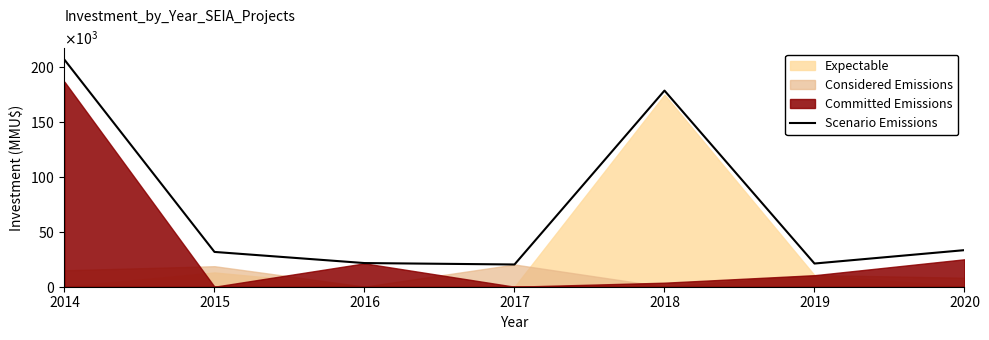

Is it true that the value at 2019 is 9143?

False